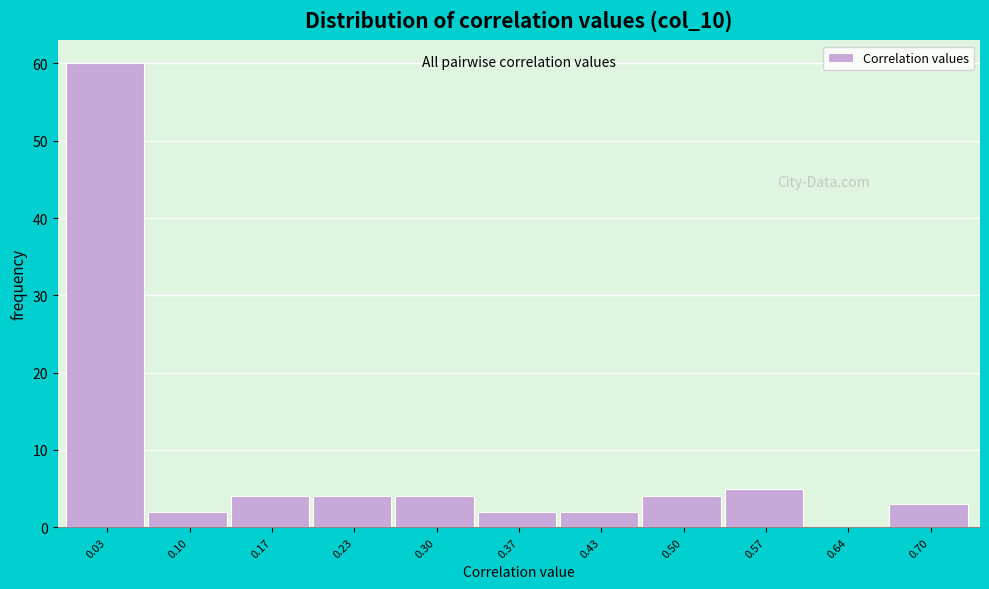

Reading left to right, transcribe this chart: for each bar, give the range it covers on the x-axis and its height. Neither the bar edges nor the heights are printed on the chart, so give them approximately, as read against the axes.

0.00 to 0.07: 60
0.07 to 0.13: 2
0.13 to 0.20: 4
0.20 to 0.27: 4
0.27 to 0.33: 4
0.33 to 0.40: 2
0.40 to 0.47: 2
0.47 to 0.53: 4
0.53 to 0.60: 5
0.60 to 0.67: 0
0.67 to 0.74: 3